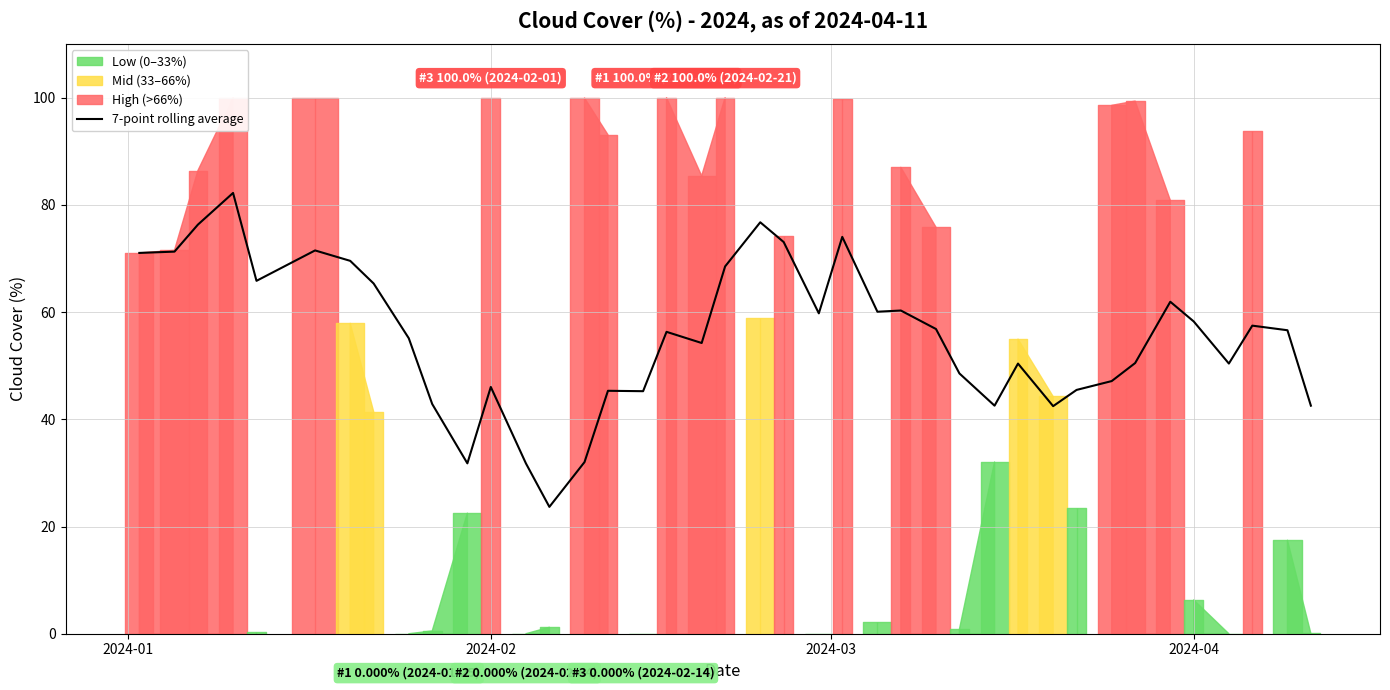

The value of 7-point rolling average at 2024-04 is 58.3. True or false?

True